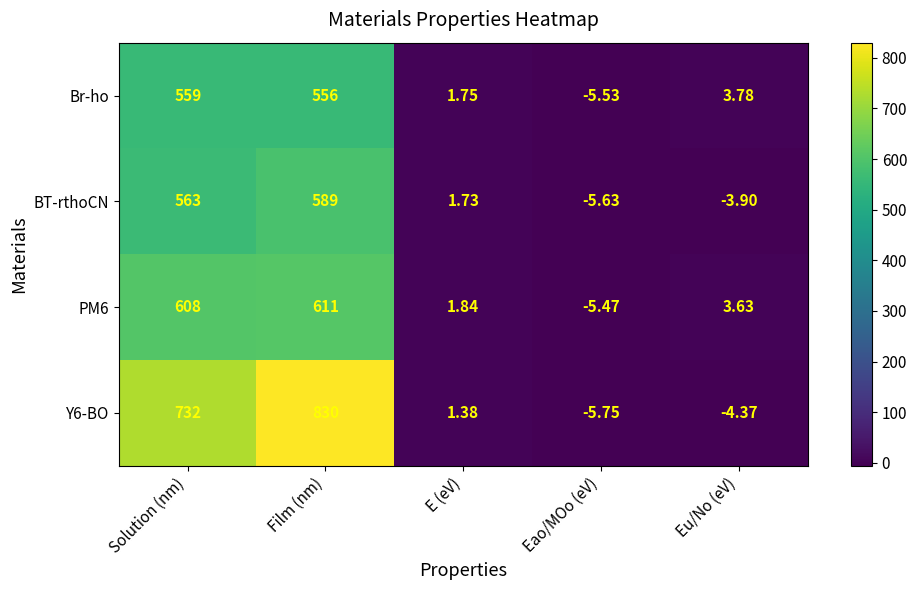

How many negative values does the BT-rthoCN series have?

2